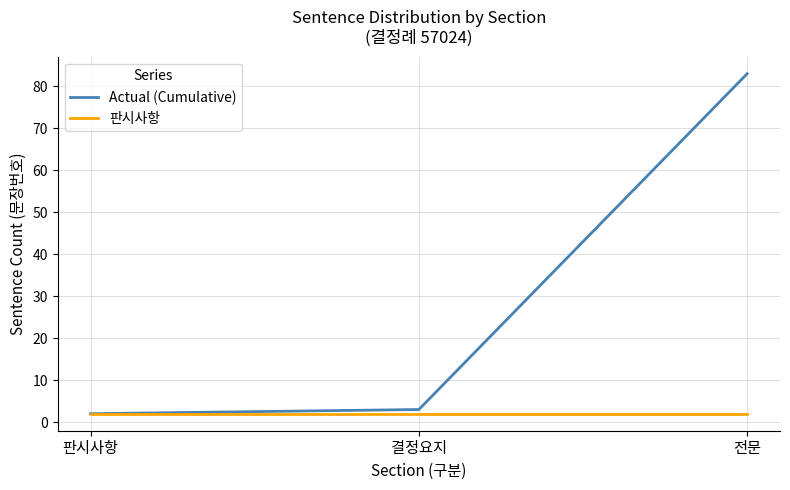

Read the Actual (Cumulative) value at 전문, to the nearest 10.

80